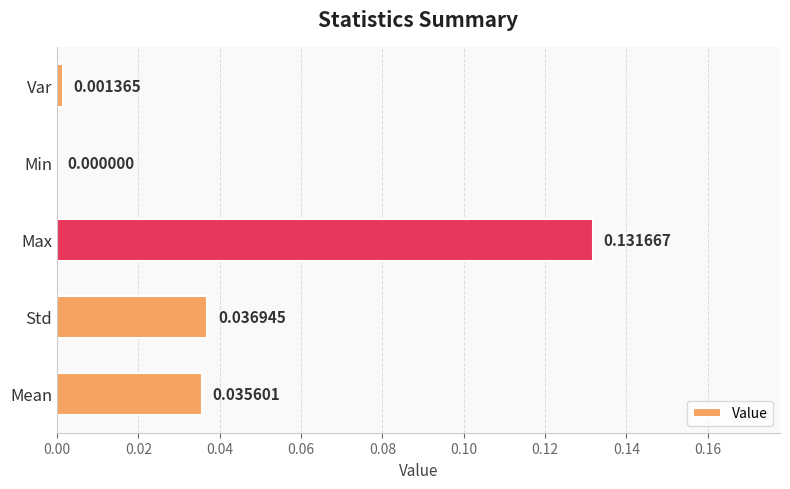

Between Min and Std, which is larger?

Std